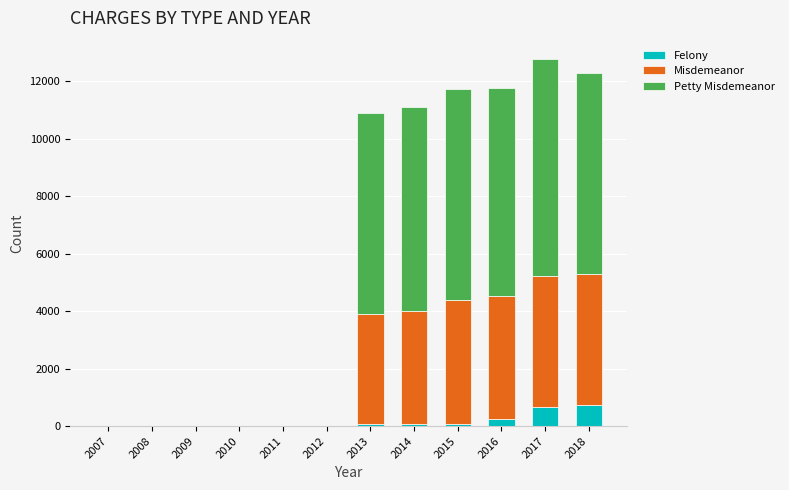

Are the bars grouped side by side (vs. stacked)?

No